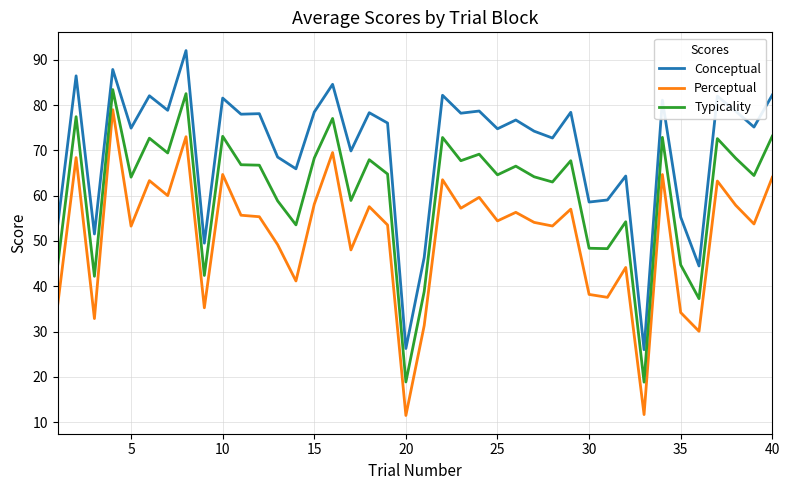

What is the difference between the maximum and minimum values in the Typicality series?

64.6